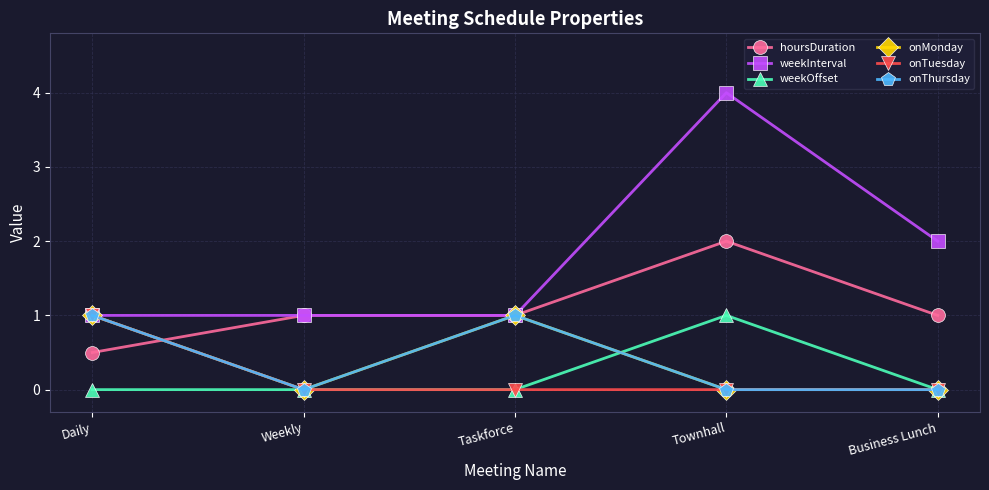

Reading right to left, extract all data points from this chart.

hoursDuration: Business Lunch=1.0	Townhall=2.0	Taskforce=1.0	Weekly=1.0	Daily=0.5
weekInterval: Business Lunch=2.0	Townhall=4.0	Taskforce=1.0	Weekly=1.0	Daily=1.0
weekOffset: Business Lunch=0.0	Townhall=1.0	Taskforce=0.0	Weekly=0.0	Daily=0.0
onMonday: Business Lunch=0.0	Townhall=0.0	Taskforce=1.0	Weekly=0.0	Daily=1.0
onTuesday: Business Lunch=0.0	Townhall=0.0	Taskforce=0.0	Weekly=0.0	Daily=1.0
onThursday: Business Lunch=0.0	Townhall=0.0	Taskforce=1.0	Weekly=0.0	Daily=1.0